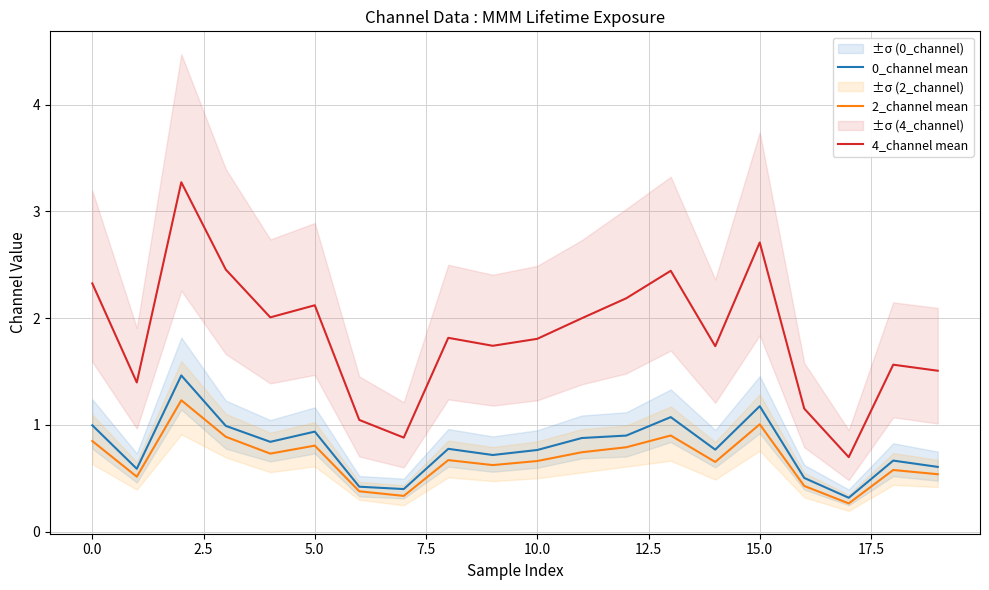

Which series has the largest range (max minus min)?

4_channel mean